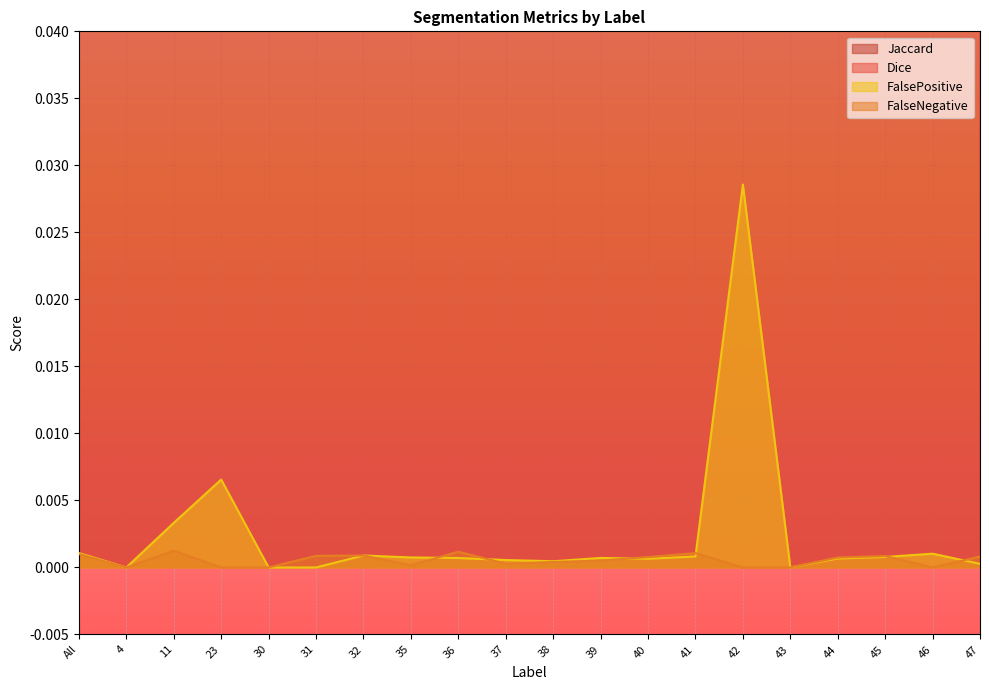

Which series has the largest total across all categories?

Dice